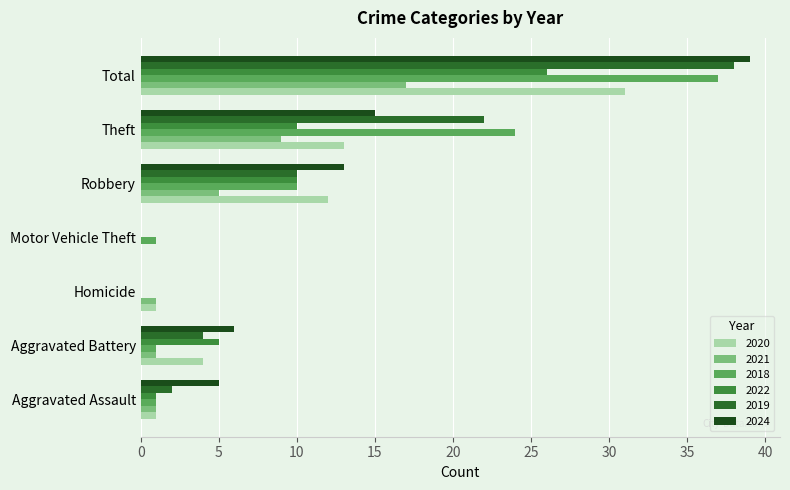

What is the sum of all 2024 values?

78